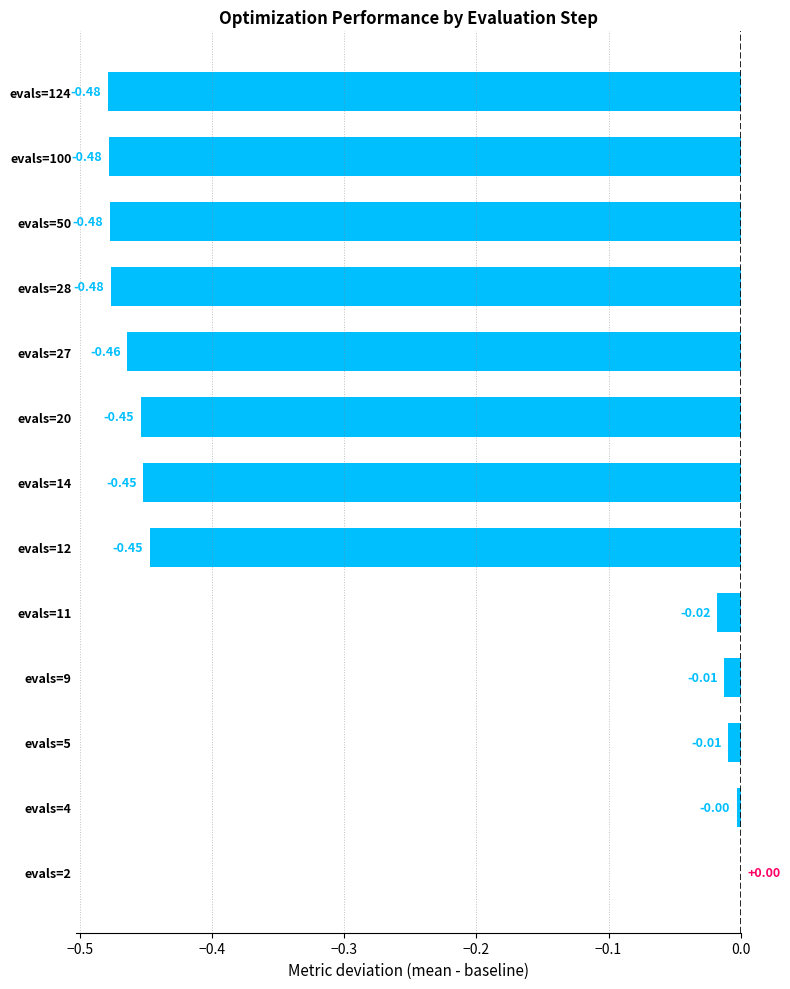

What is the sum of all values?

-3.8